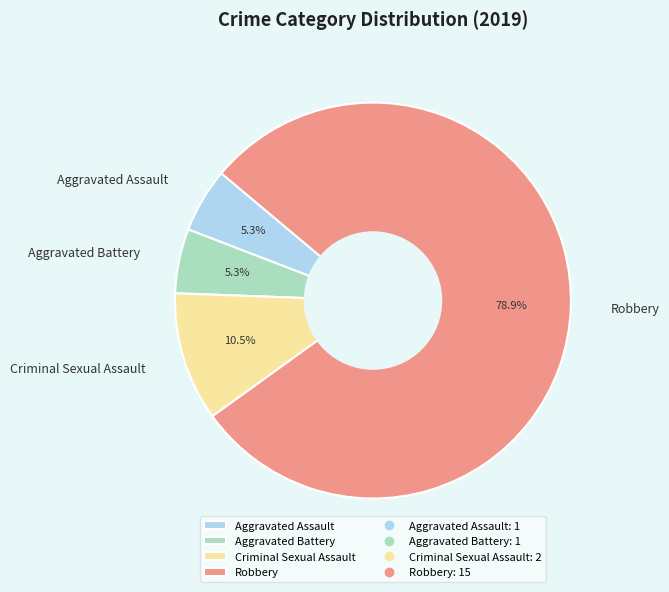

The Aggravated Battery slice represents 1% of the pie. True or false?

False